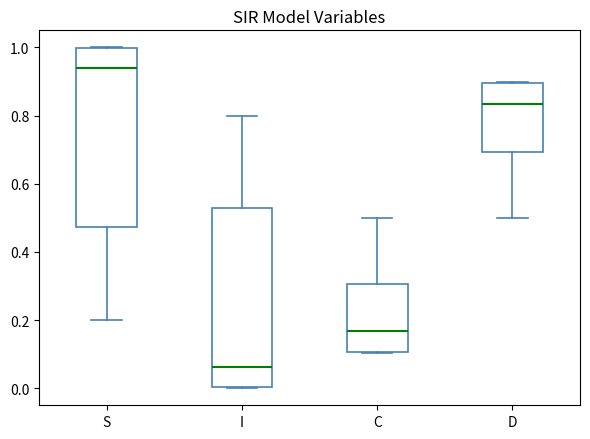

Where is the lower edge of the box for S on the y-axis? The values are not printed on the chart, so give them approximately, as read against the axis.

0.48